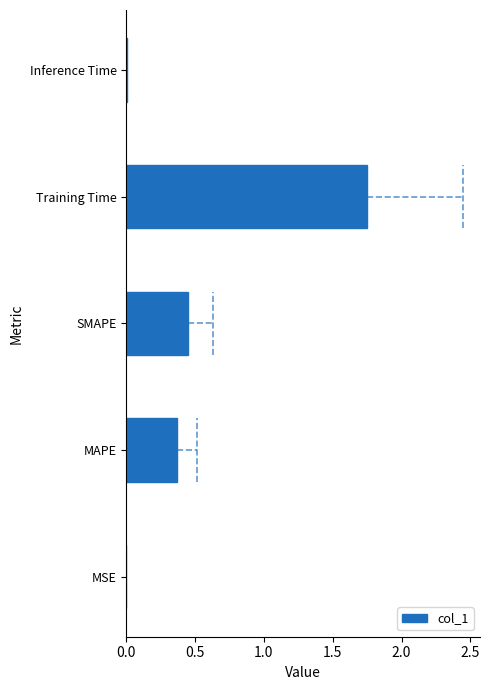

Count the number of data series in this chart.

1